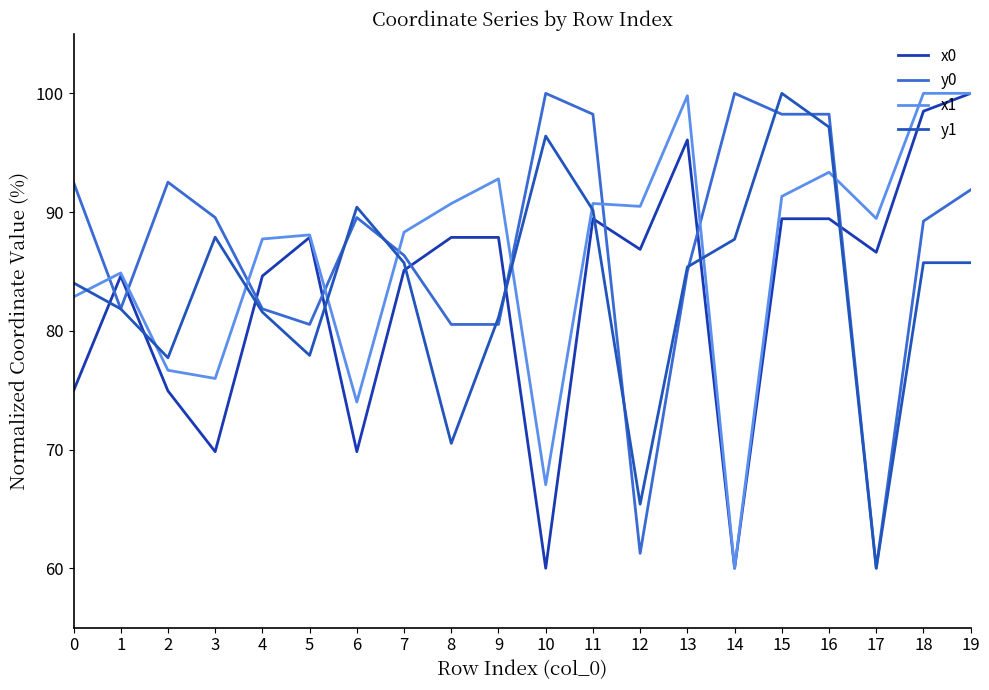

What is the smallest value displayed?

60.0